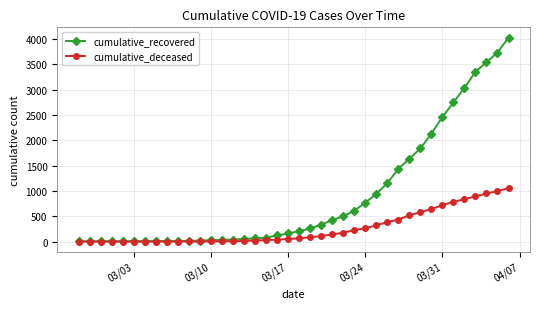

List the series in order of their peak value, lowest first.

cumulative_deceased, cumulative_recovered